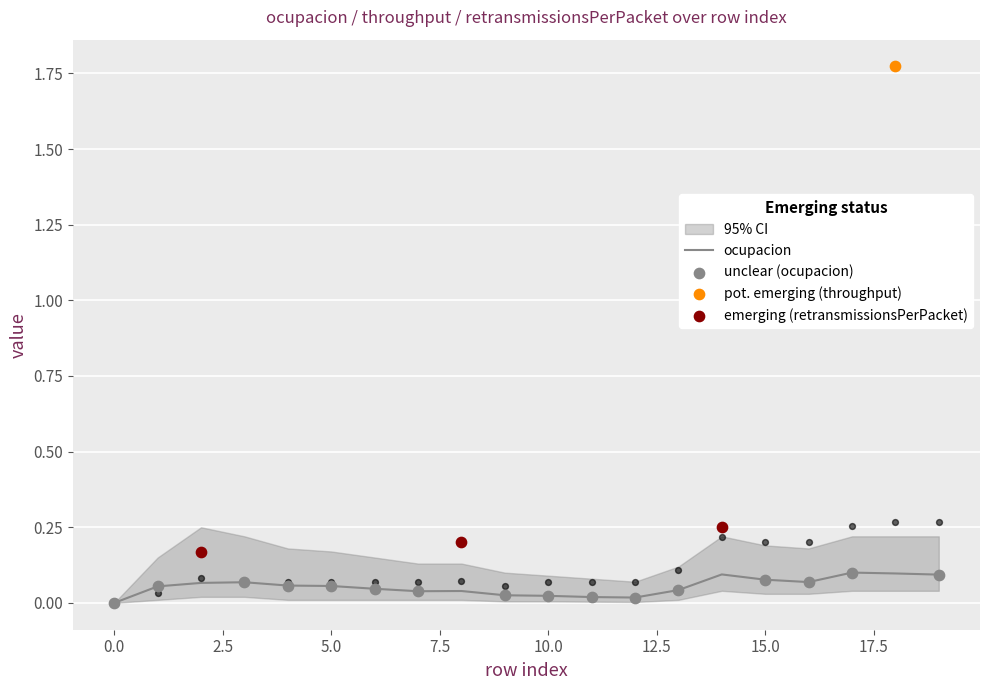

Which series contains the highest Y value?

throughput